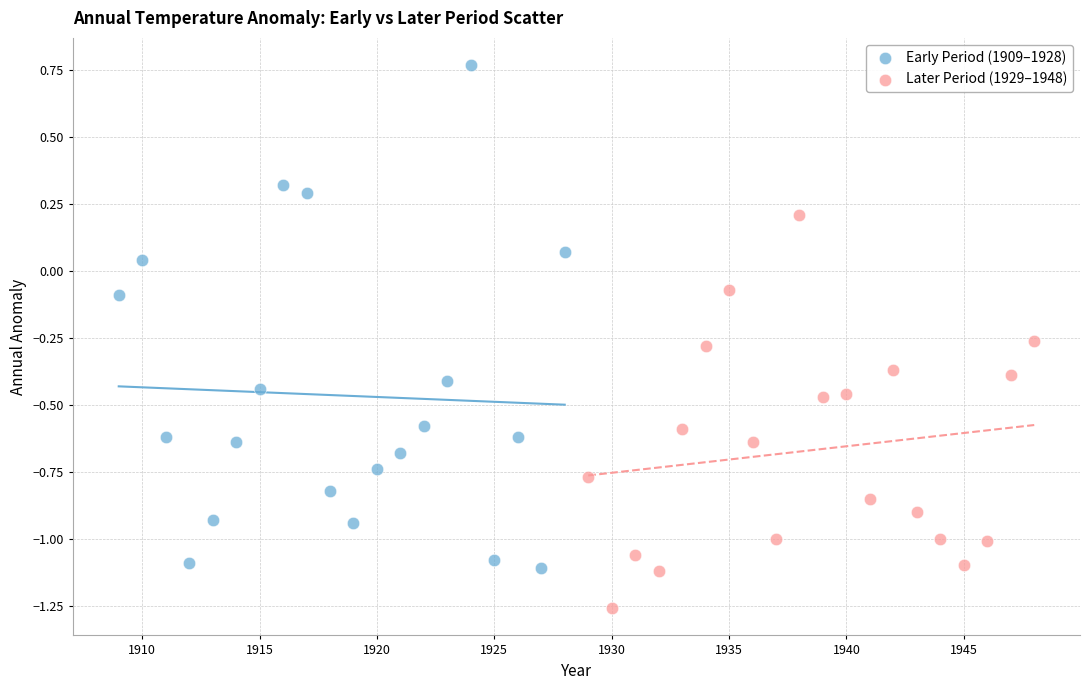

Which series has the widest spread of Y values?

Early Period (1909–1928)